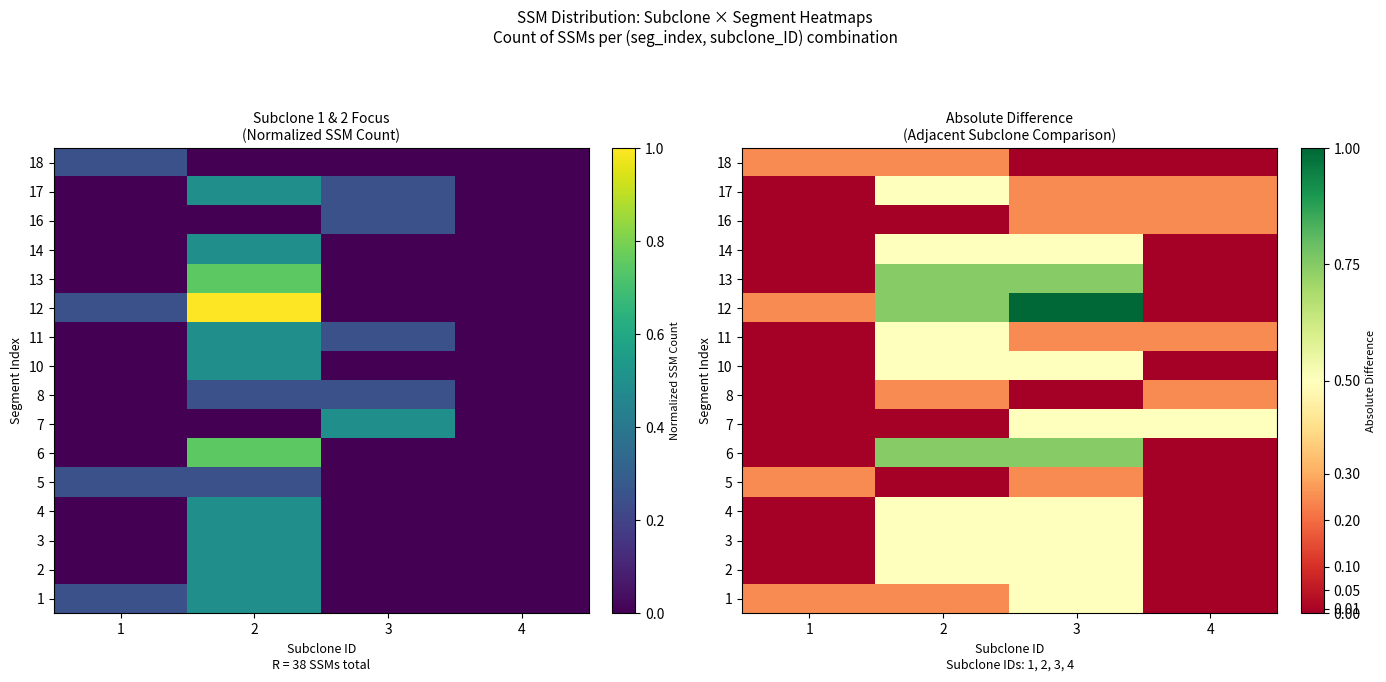

Read the 3 value at 3.

0.5